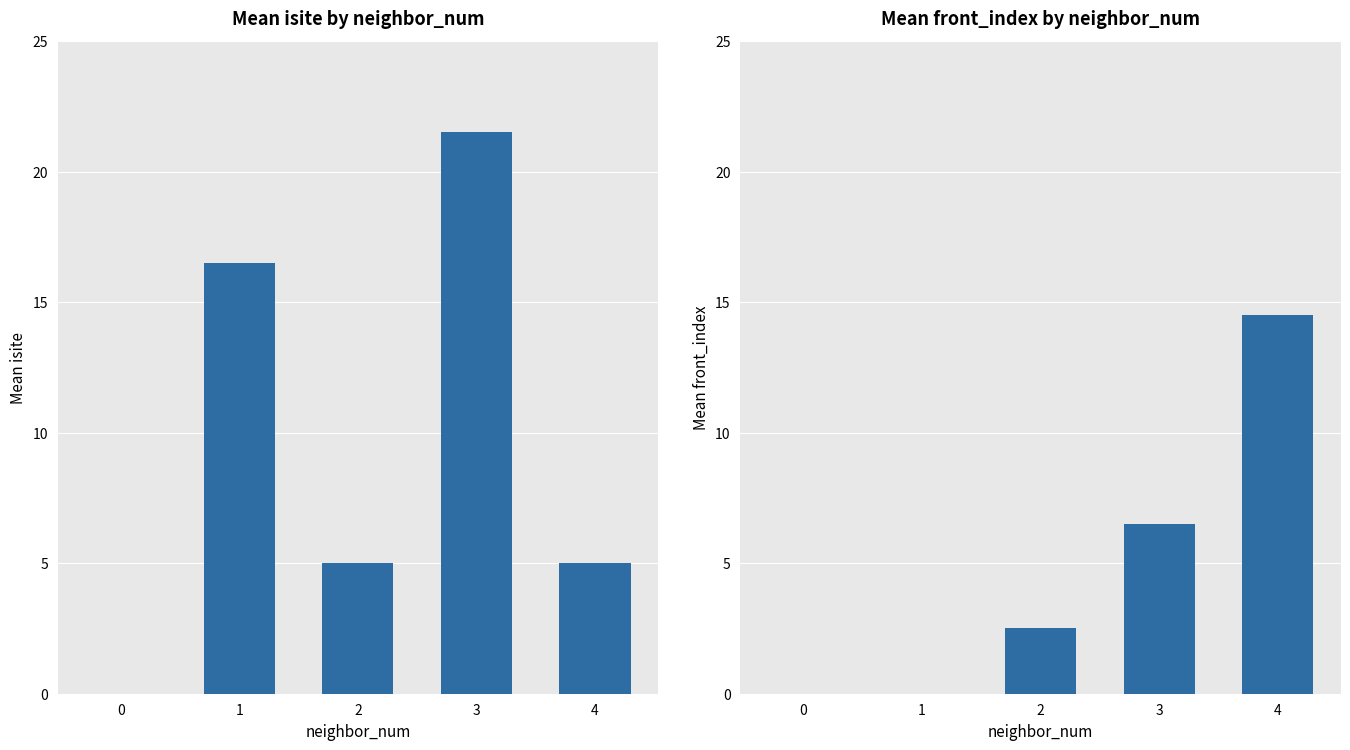

True or false: mean front_index has a value of 0.0 at 1.

True